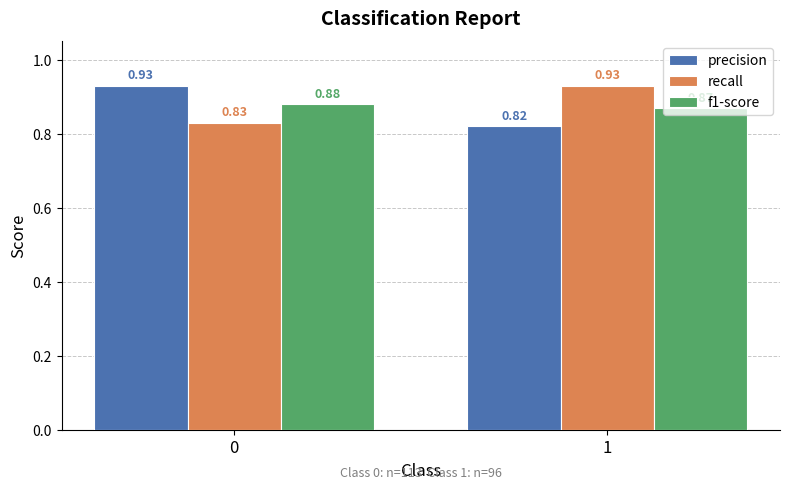

What is the sum of the recall values at 0 and 1?

1.8